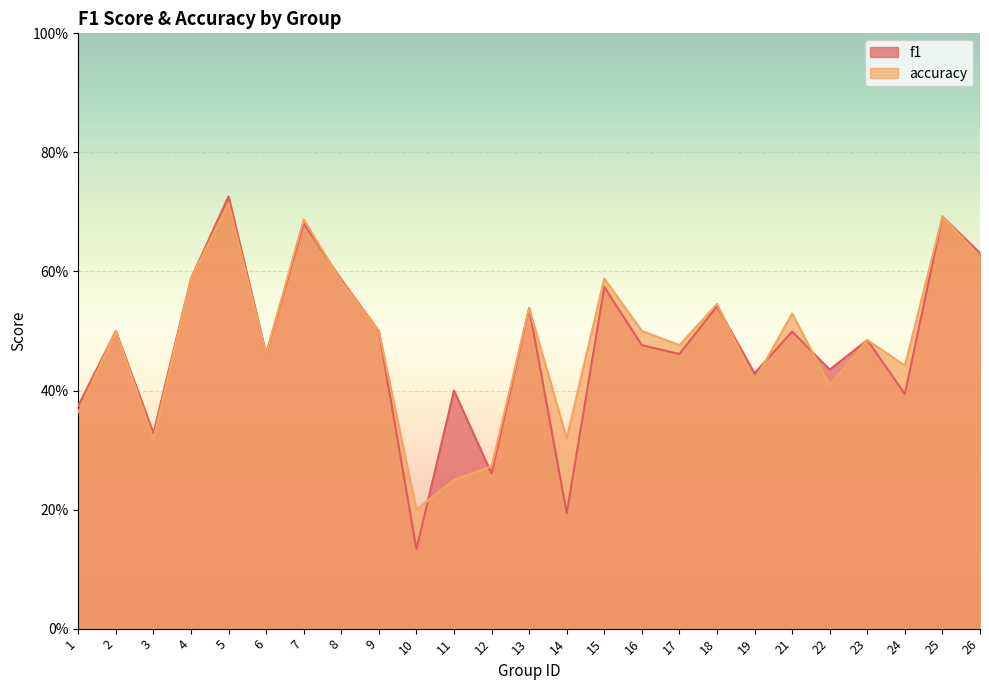

What is the average value of the accuracy series?

0.5